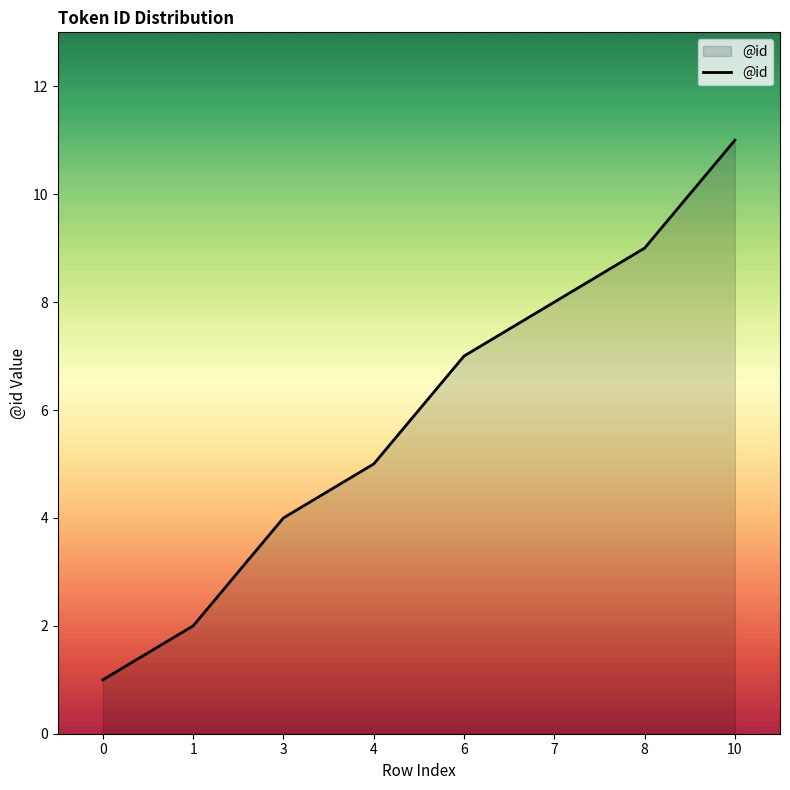

Reading left to right, transcribe all the data shown in this chart.

1	2	4	5	7	8	9	11